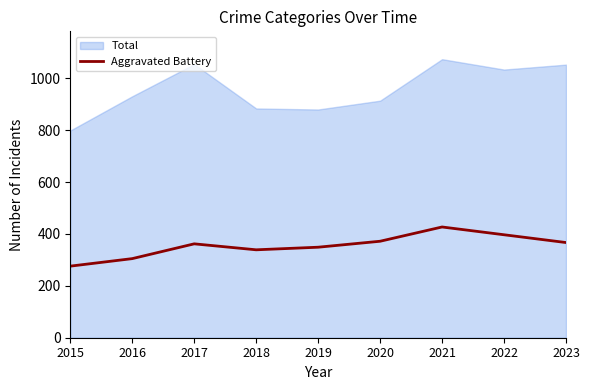

How many interior local peaks (higher than both neighbors) does the data have?

2